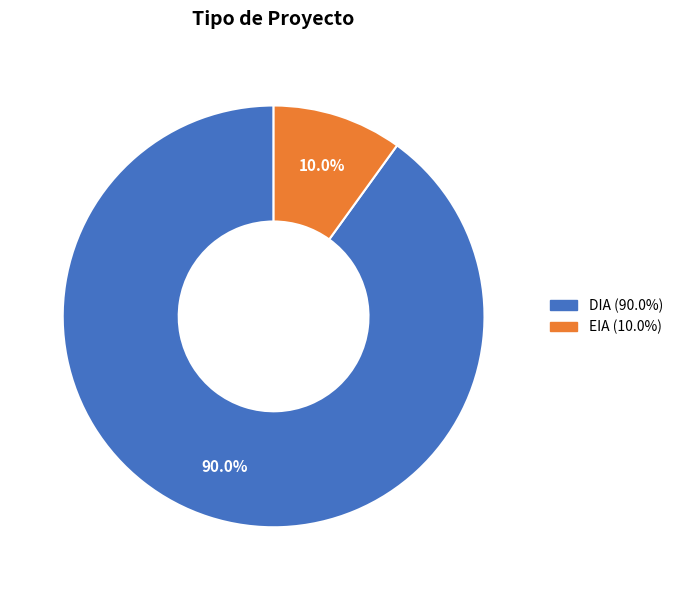

Do DIA and EIA together represent more than half of the pie?

Yes